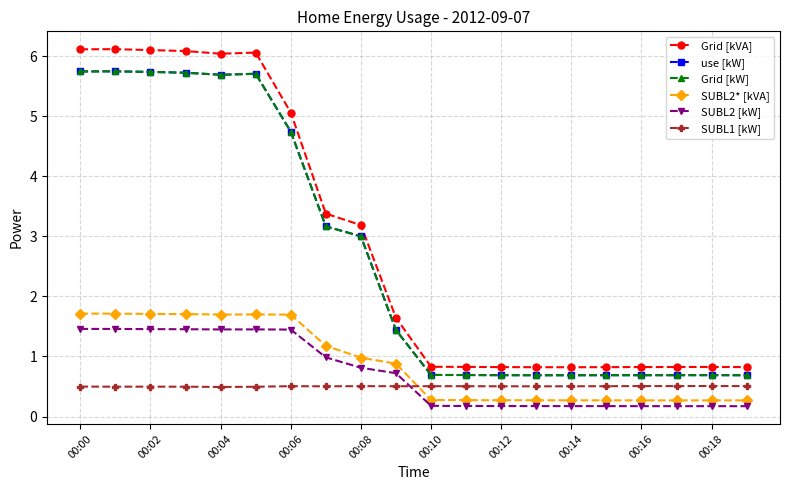

Where is SUBL2* [kVA] nearest to the value 0?

00:16